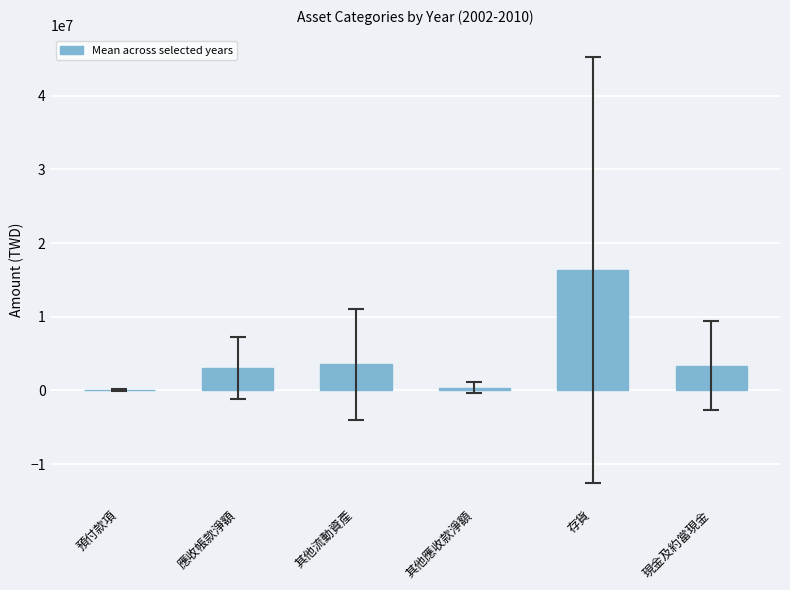

What value does the data have at 存貨?

16367136.7